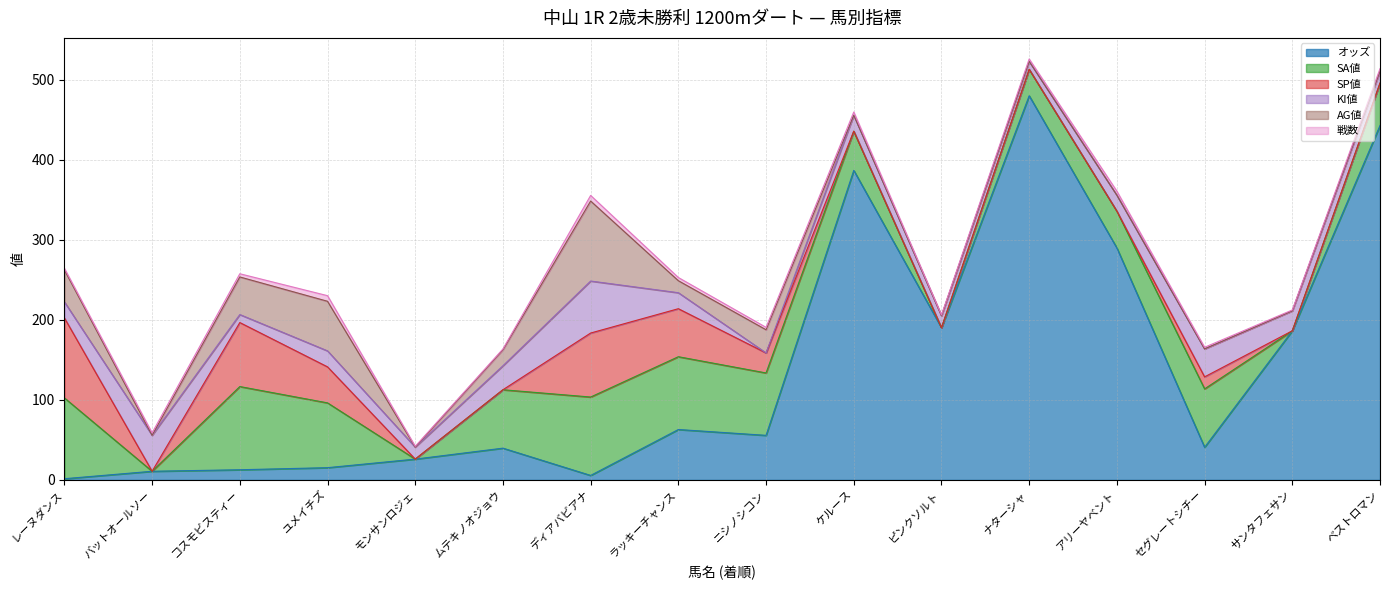

How many values in KI値 are above zero?

15